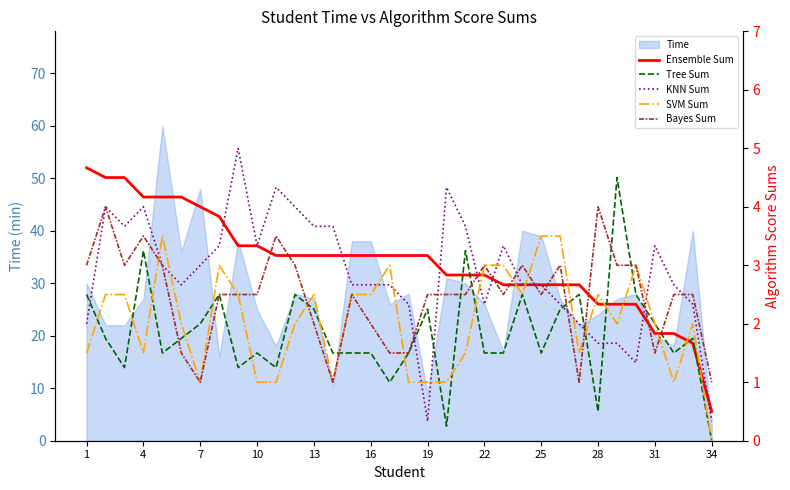

What is the average value of the KNN Sum series?

2.9